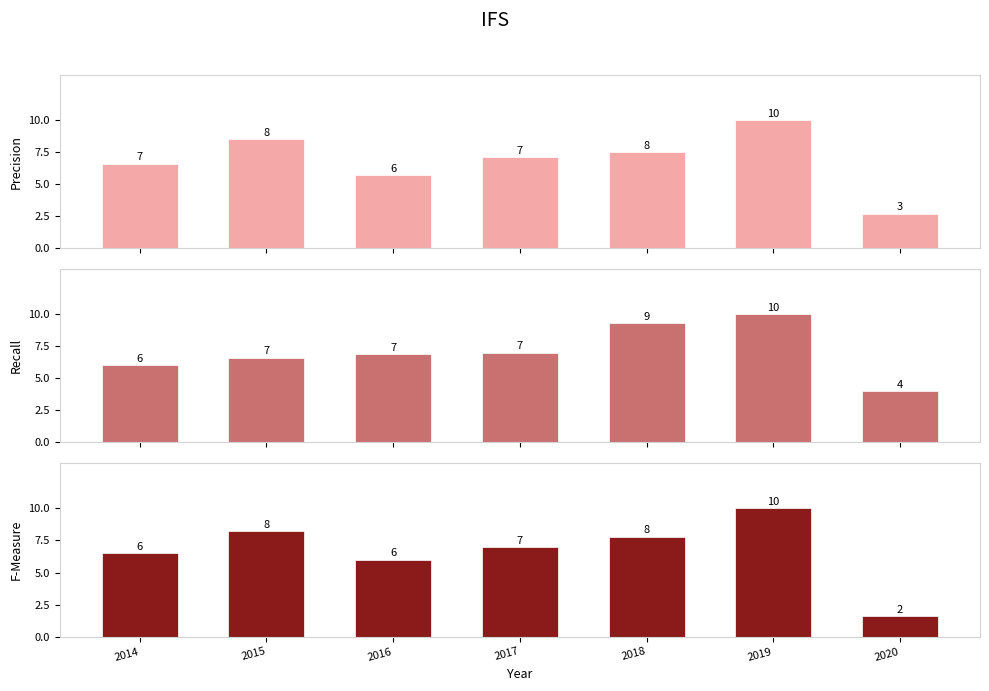

How many groups of bars are there?

7